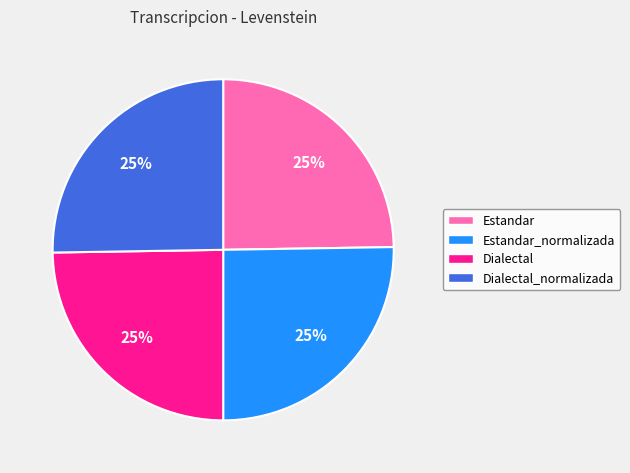

Does any single category account for the majority?

No